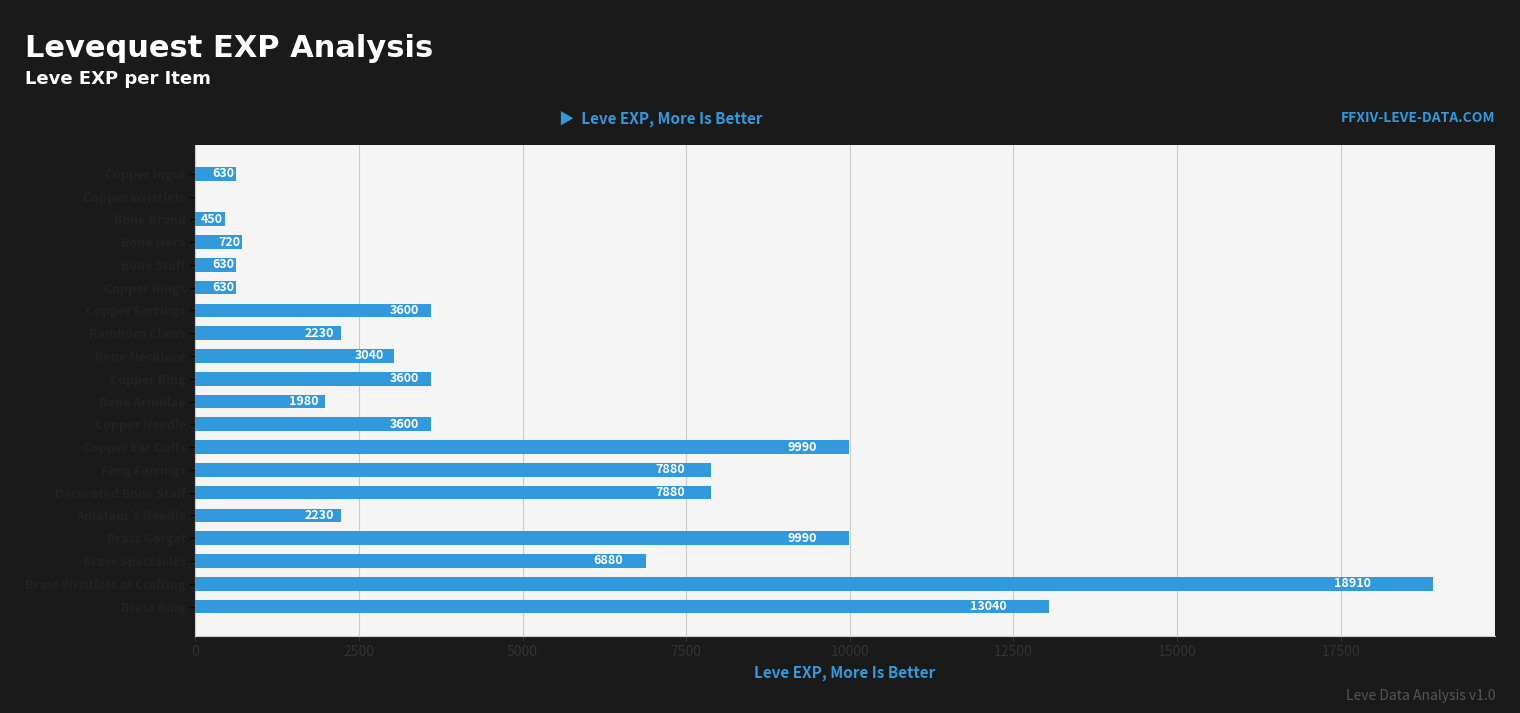

The chart shows a value of 2241 at Copper Needle. True or false?

False